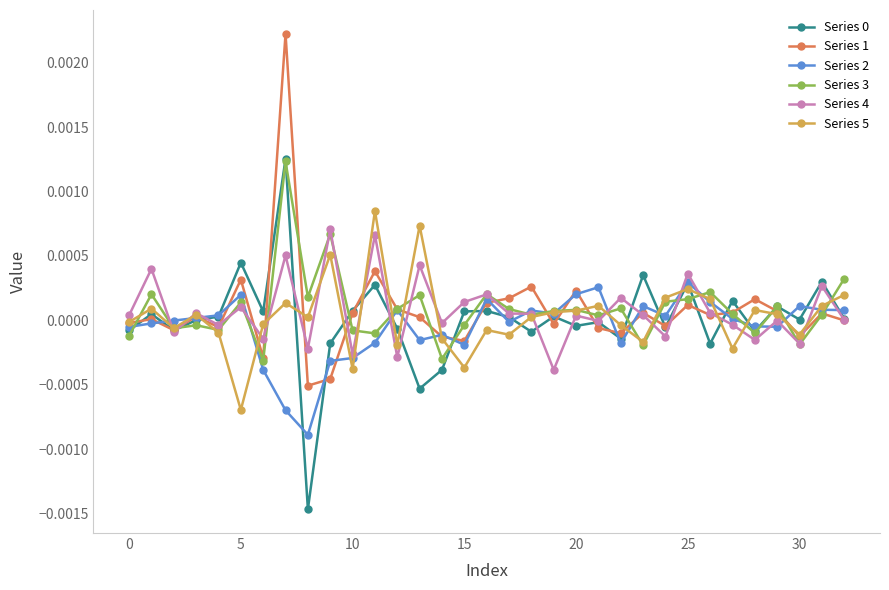

Which series has the widest spread of values?

Series 1